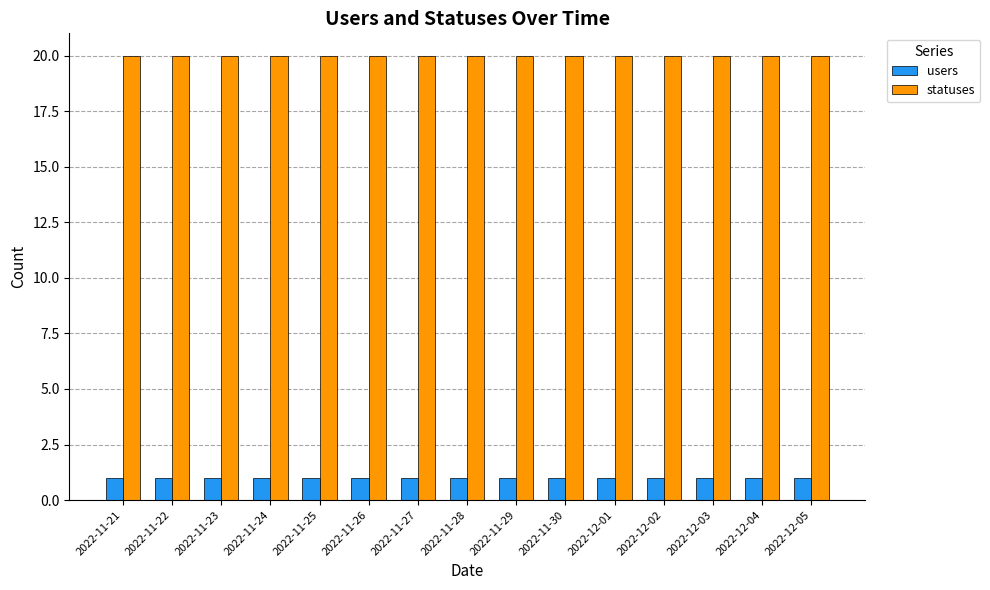

What is the average value of the statuses series?

20